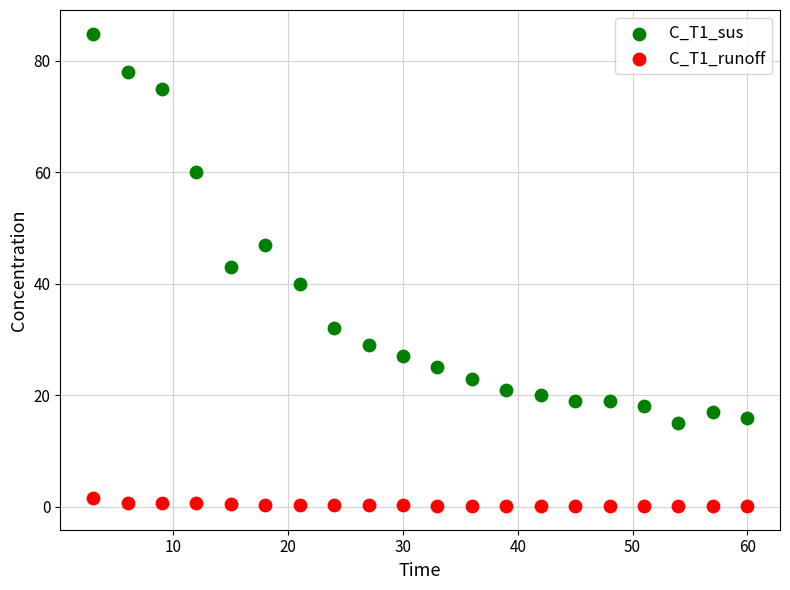

Which series has the widest spread of Y values?

C_T1_sus